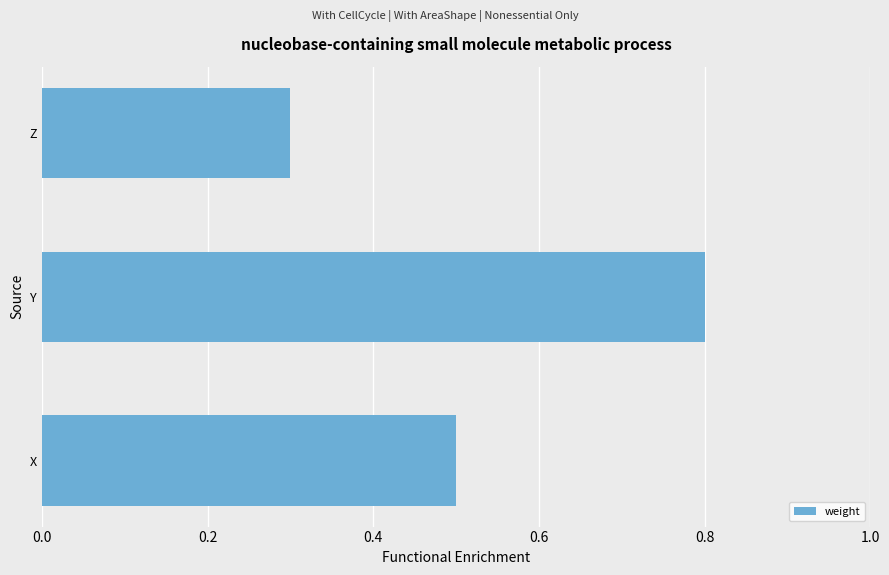

The chart shows a value of 0.4 at Y. True or false?

False